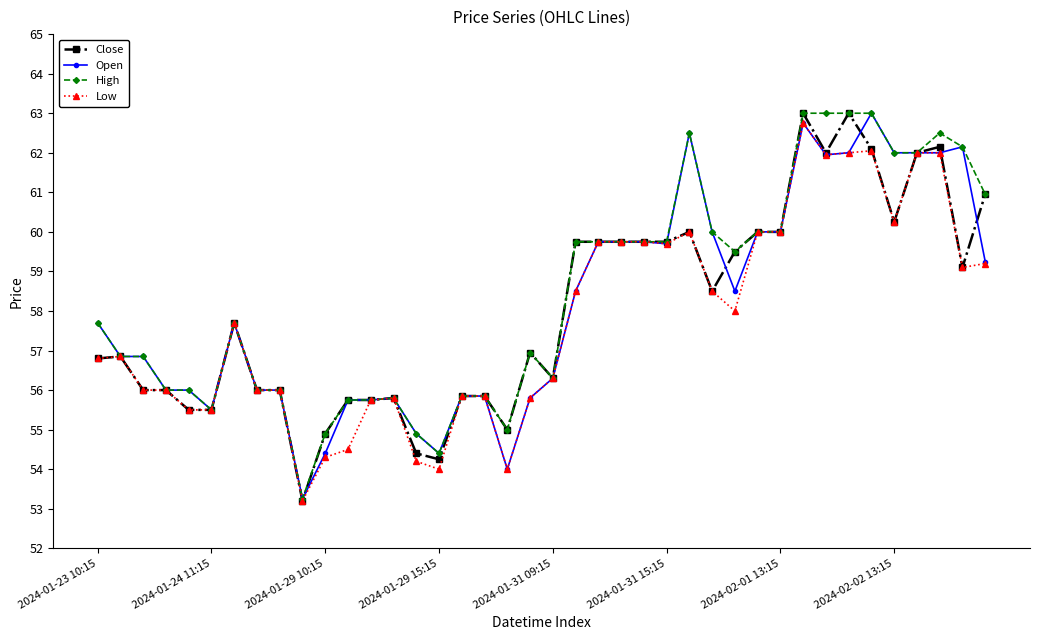

What is the greatest value displayed?

63.0